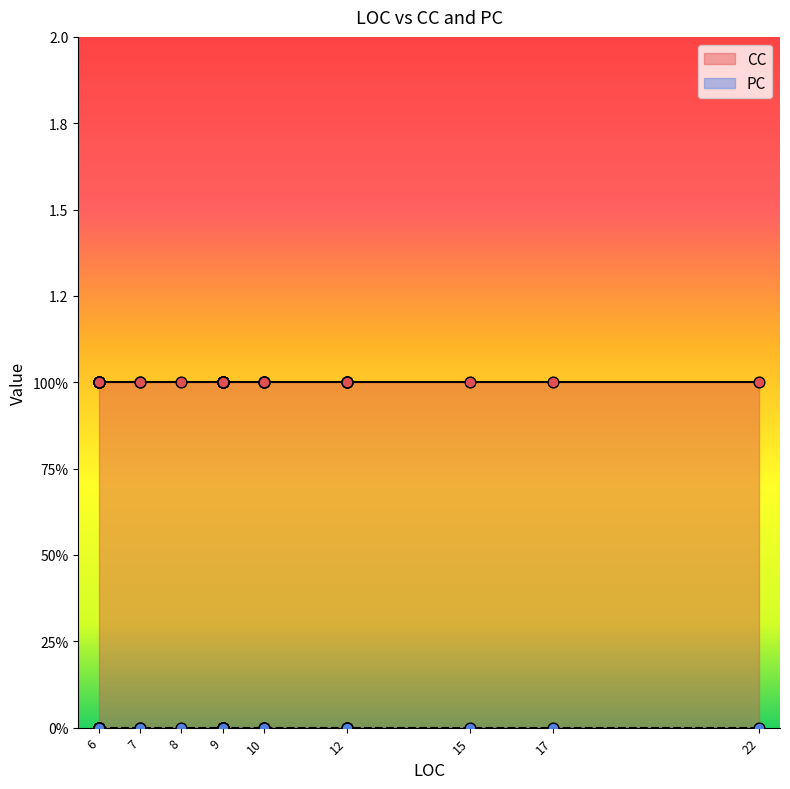

Which series has the largest Y range (max minus min)?

CC